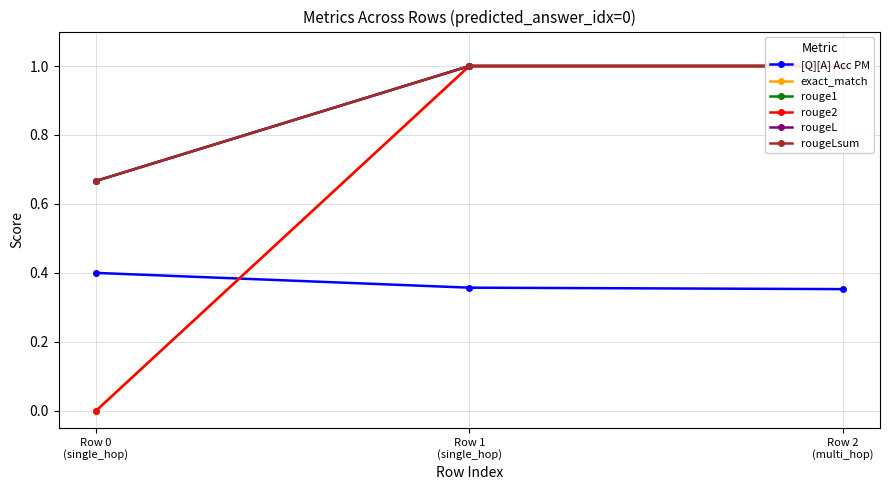

At which category does the chart reach its minimum across all series?

Row 0
(single_hop)